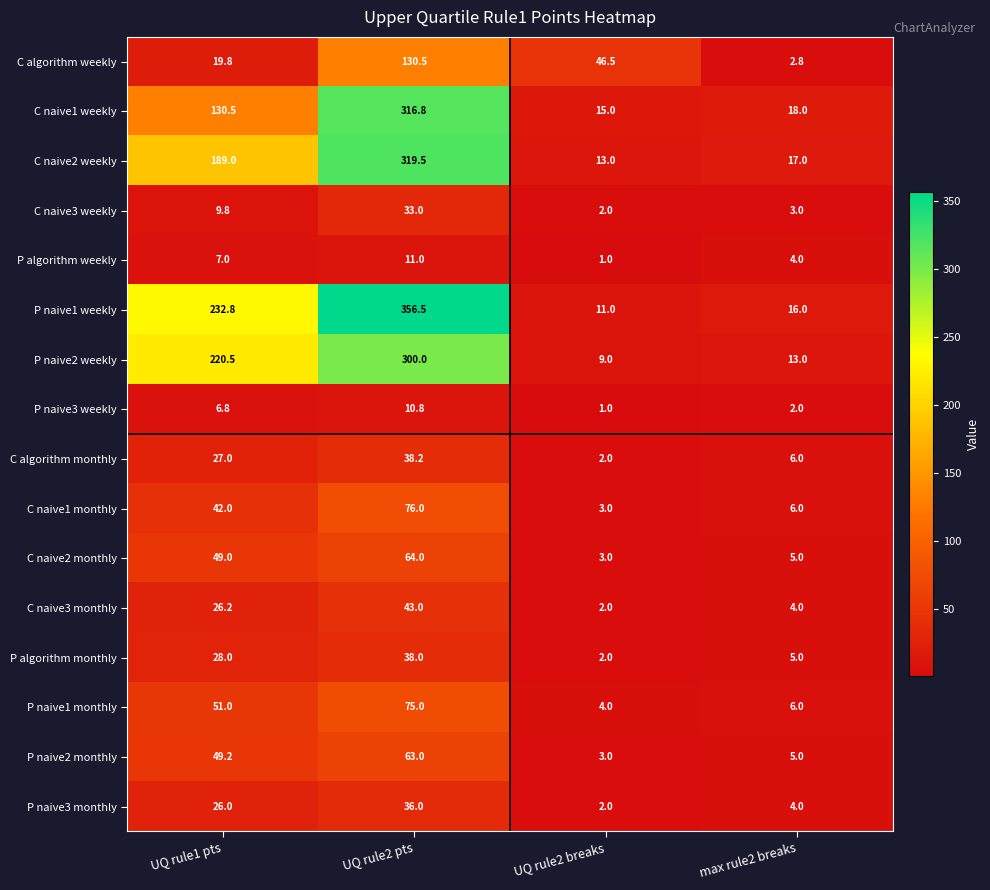

How many values in the C algorithm monthly series are below 27?

2